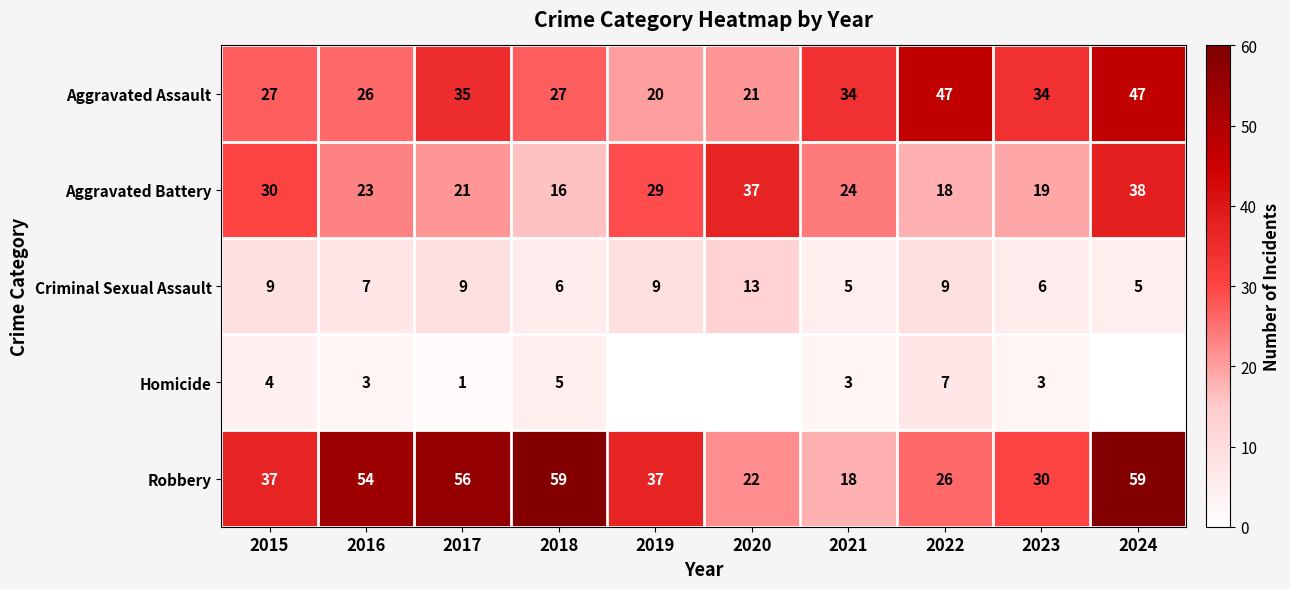

Is it true that Aggravated Assault equals 47 at 2024?

True